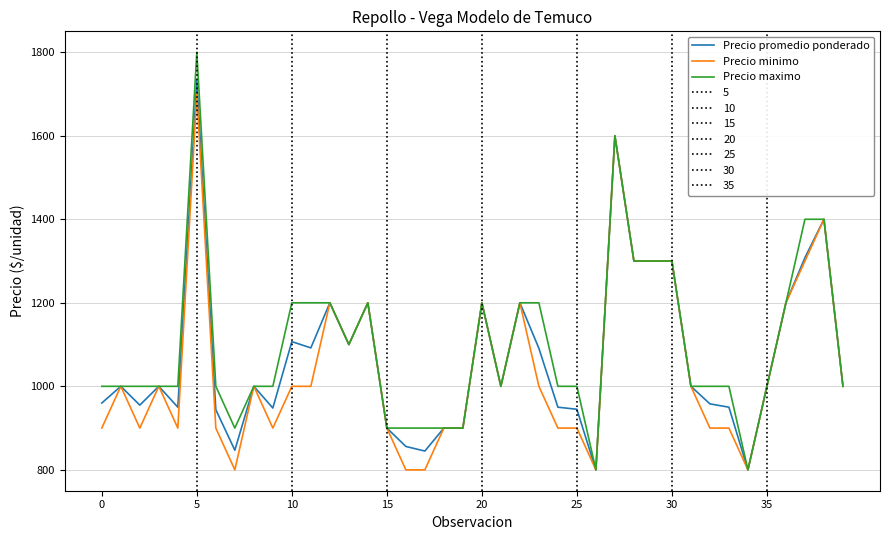

What is the highest value of the Precio maximo series?

1800